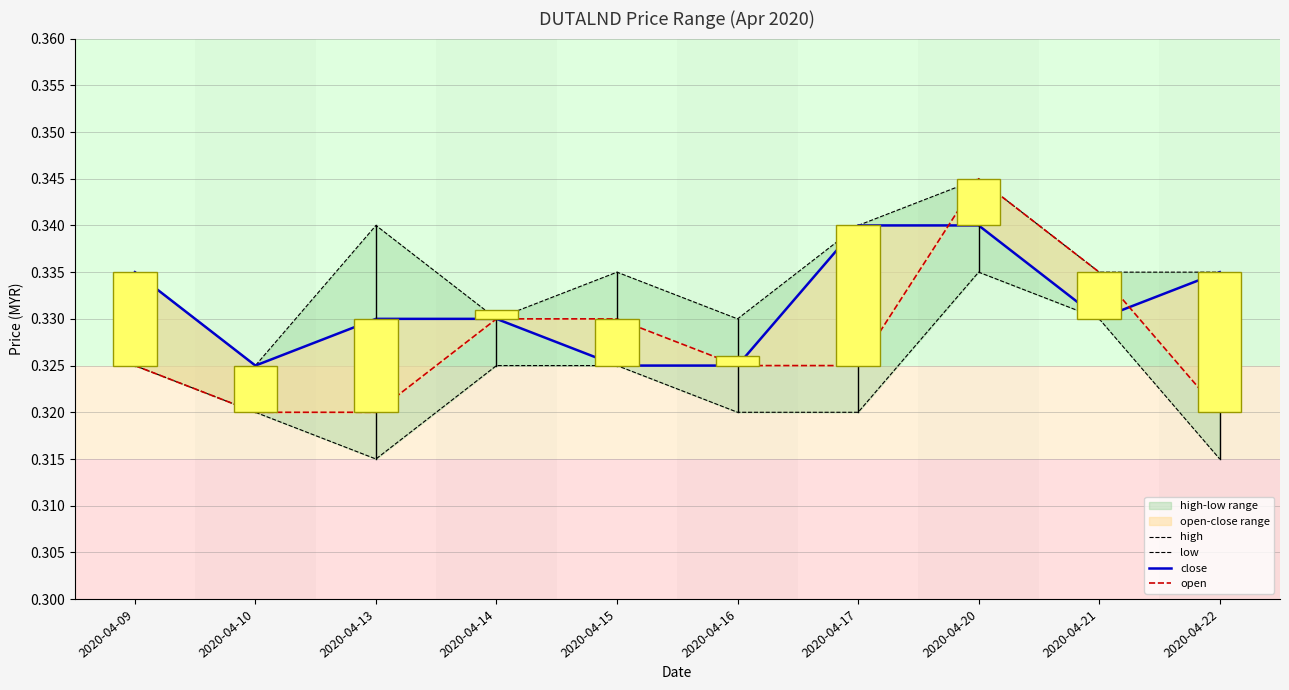

List the series in order of their overall mean, lowest first.

low, open, close, high